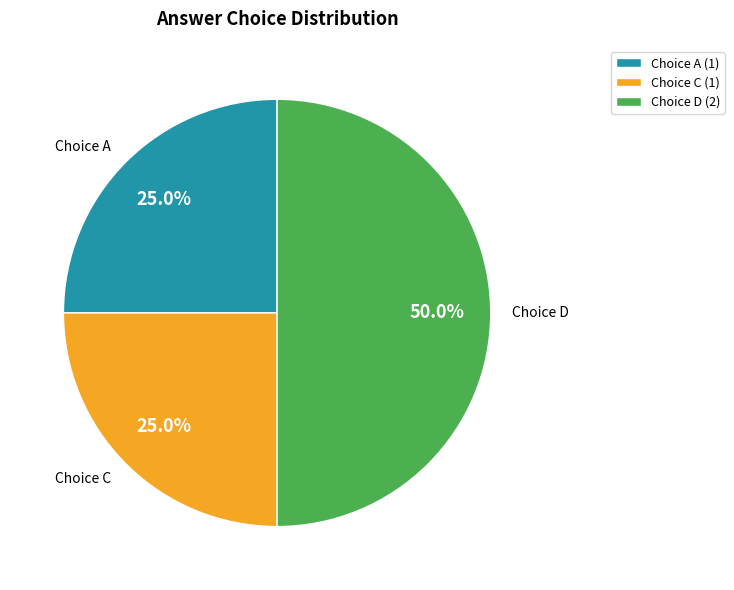

To the nearest percent, what is the difference between the largest and smallest slice percentages?

25%